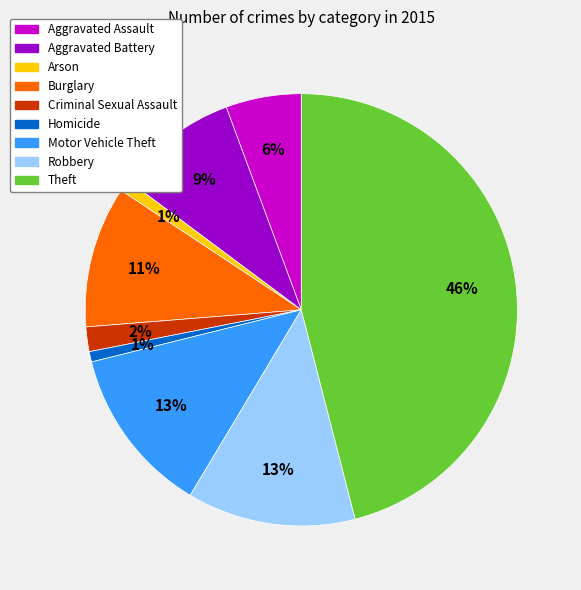

What percentage is the Criminal Sexual Assault slice, to the nearest percent?

2%